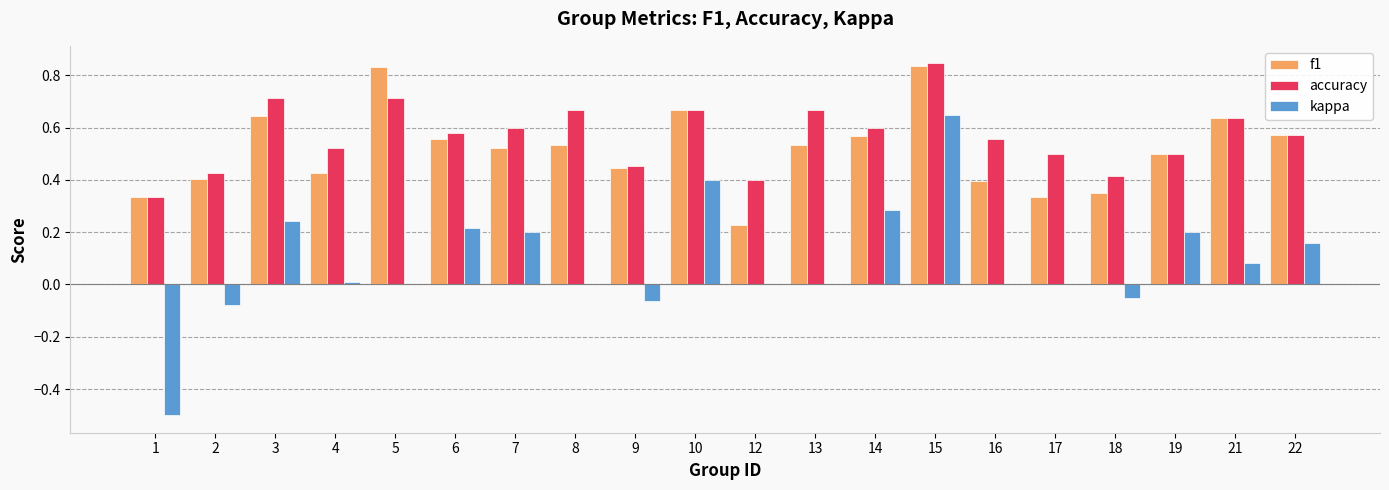

Is it true that accuracy equals 0.7 at 10?

True